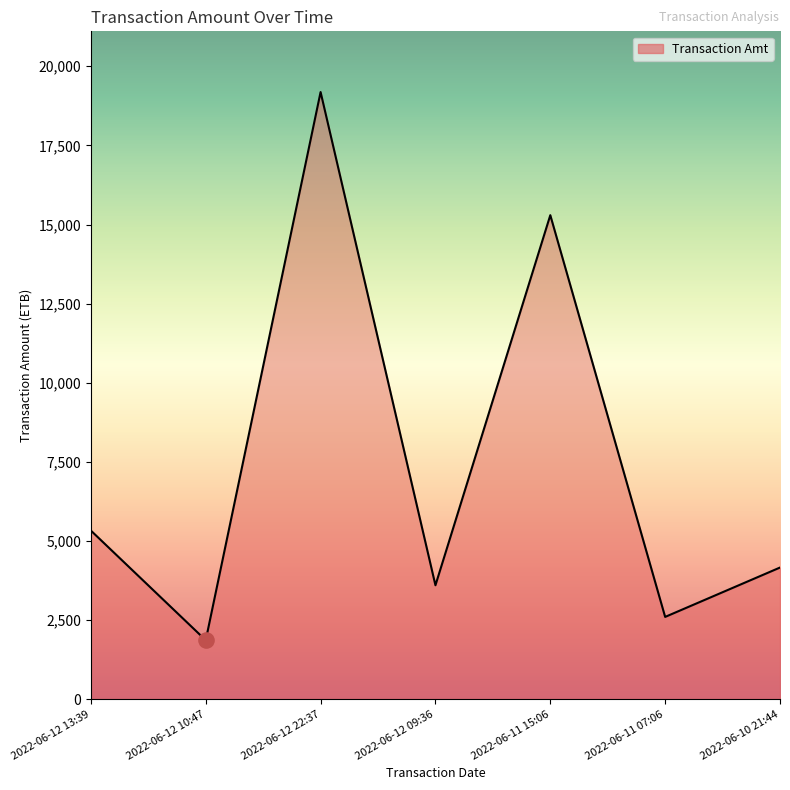

What is the change in value from 2022-06-12 10:47 to 2022-06-10 21:44?

+2297.4